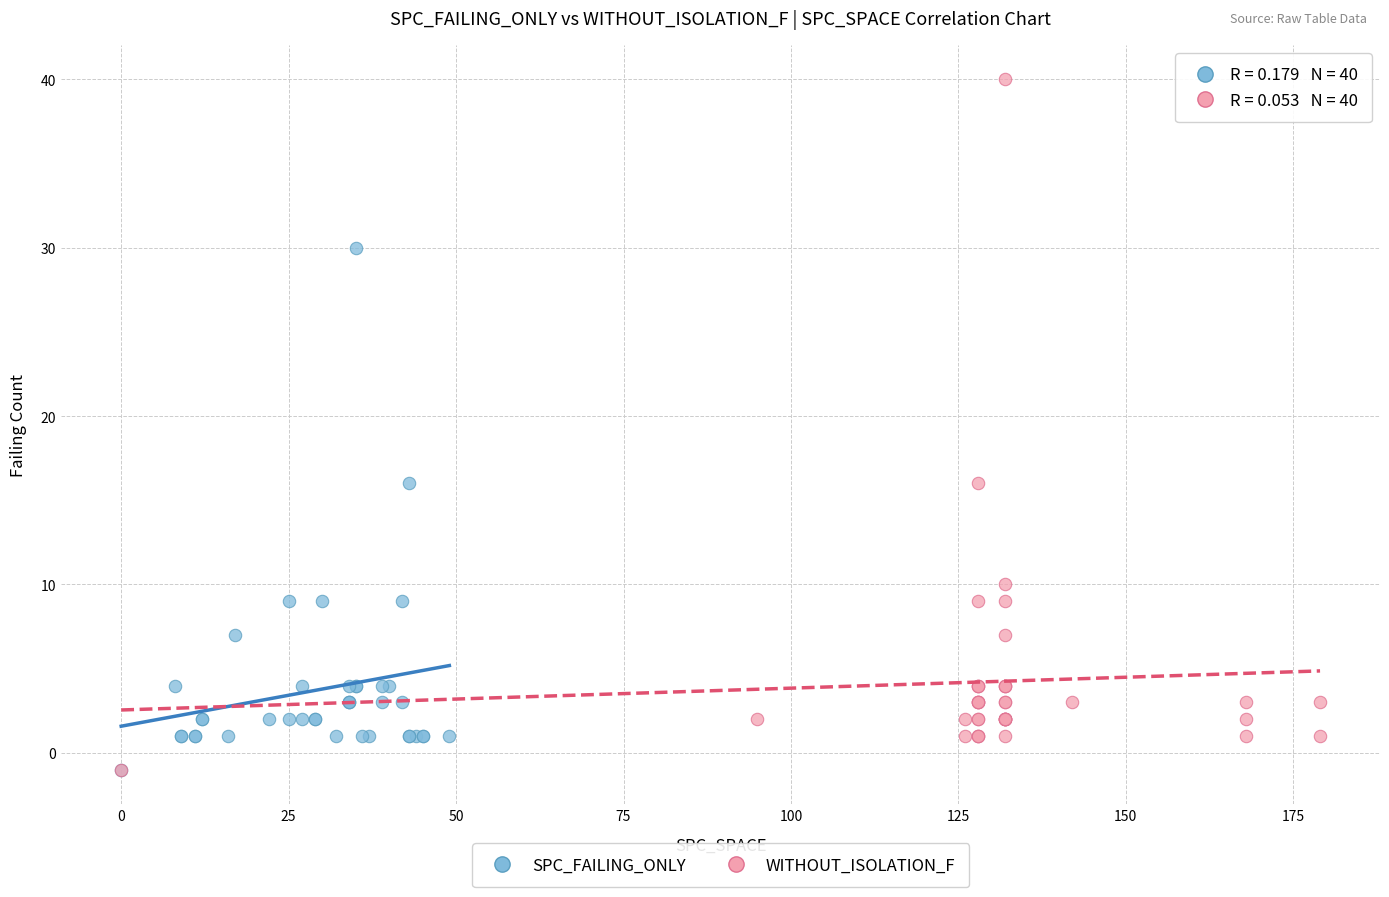

Which series has the widest spread of Y values?

WITHOUT_ISOLATION_F